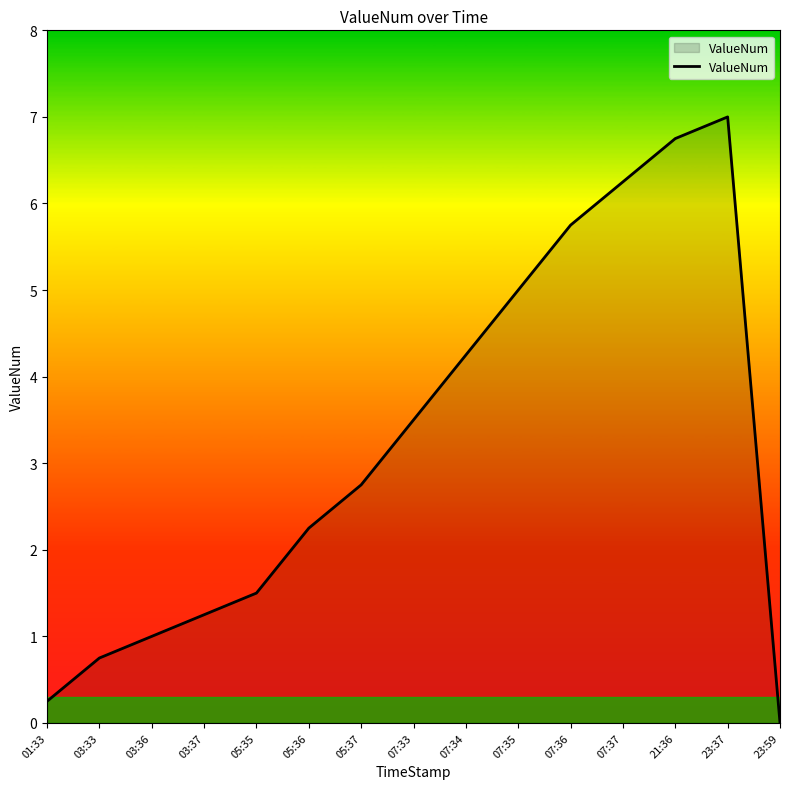

How many positive values are there?

14